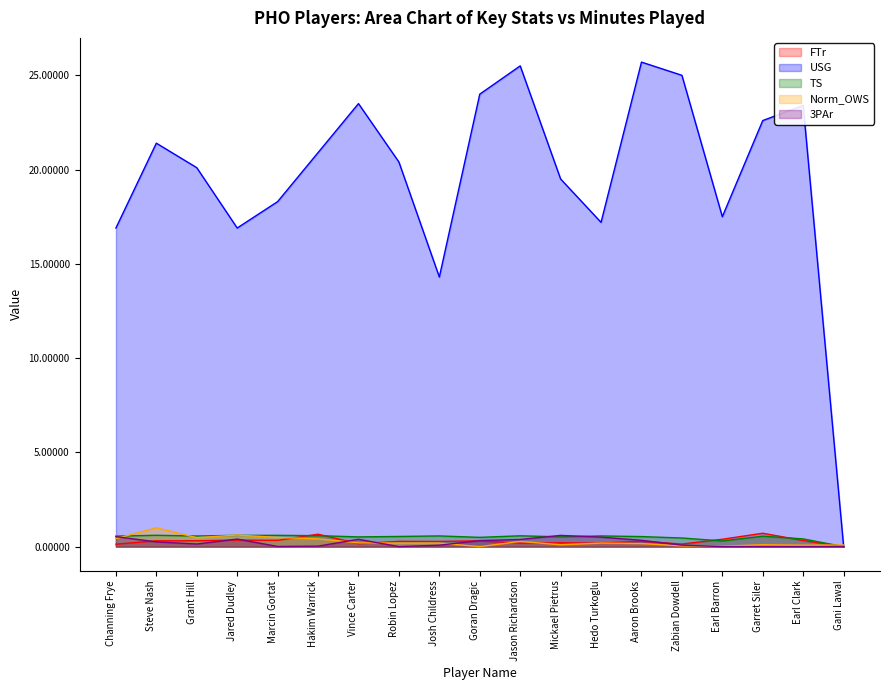

Reading right to left, extract all data points from this chart.

FTr: Gani Lawal=0.0	Earl Clark=0.3	Garret Siler=0.7	Earl Barron=0.4	Zabian Dowdell=0.1	Aaron Brooks=0.3	Hedo Turkoglu=0.2	Mickael Pietrus=0.2	Jason Richardson=0.2	Goran Dragic=0.3	Josh Childress=0.3	Robin Lopez=0.3	Vince Carter=0.2	Hakim Warrick=0.7	Marcin Gortat=0.3	Jared Dudley=0.3	Grant Hill=0.3	Steve Nash=0.3	Channing Frye=0.1
USG: Gani Lawal=0.0	Earl Clark=23.4	Garret Siler=22.6	Earl Barron=17.5	Zabian Dowdell=25.0	Aaron Brooks=25.7	Hedo Turkoglu=17.2	Mickael Pietrus=19.5	Jason Richardson=25.5	Goran Dragic=24.0	Josh Childress=14.3	Robin Lopez=20.4	Vince Carter=23.5	Hakim Warrick=20.9	Marcin Gortat=18.3	Jared Dudley=16.9	Grant Hill=20.1	Steve Nash=21.4	Channing Frye=16.9
TS: Gani Lawal=0.0	Earl Clark=0.4	Garret Siler=0.6	Earl Barron=0.3	Zabian Dowdell=0.5	Aaron Brooks=0.5	Hedo Turkoglu=0.6	Mickael Pietrus=0.5	Jason Richardson=0.6	Goran Dragic=0.5	Josh Childress=0.6	Robin Lopez=0.5	Vince Carter=0.5	Hakim Warrick=0.6	Marcin Gortat=0.6	Jared Dudley=0.6	Grant Hill=0.6	Steve Nash=0.6	Channing Frye=0.6
Norm_OWS: Gani Lawal=0.1	Earl Clark=0.1	Garret Siler=0.1	Earl Barron=0.0	Zabian Dowdell=0.0	Aaron Brooks=0.2	Hedo Turkoglu=0.2	Mickael Pietrus=0.1	Jason Richardson=0.3	Goran Dragic=0.0	Josh Childress=0.2	Robin Lopez=0.2	Vince Carter=0.2	Hakim Warrick=0.4	Marcin Gortat=0.5	Jared Dudley=0.6	Grant Hill=0.5	Steve Nash=1.0	Channing Frye=0.4
3PAr: Gani Lawal=0.0	Earl Clark=0.0	Garret Siler=0.0	Earl Barron=0.0	Zabian Dowdell=0.1	Aaron Brooks=0.3	Hedo Turkoglu=0.5	Mickael Pietrus=0.6	Jason Richardson=0.4	Goran Dragic=0.3	Josh Childress=0.1	Robin Lopez=0.0	Vince Carter=0.4	Hakim Warrick=0.0	Marcin Gortat=0.0	Jared Dudley=0.4	Grant Hill=0.1	Steve Nash=0.3	Channing Frye=0.5